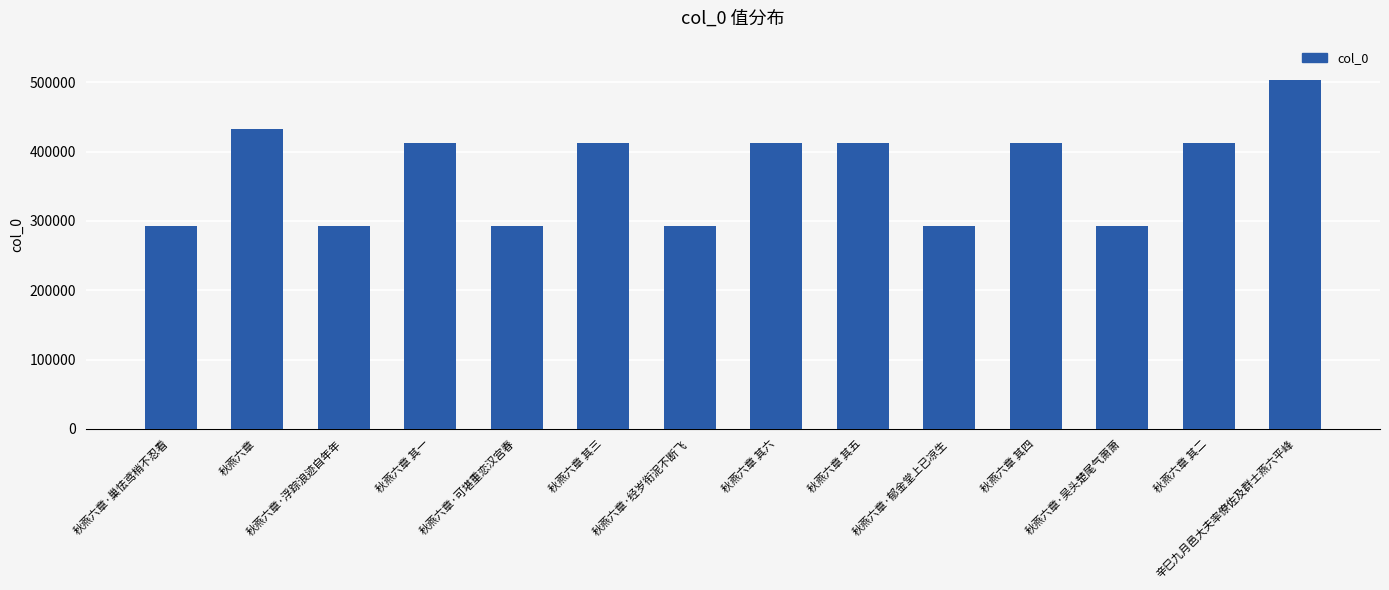

What is the approximate value at 秋燕六章 其三?

413075